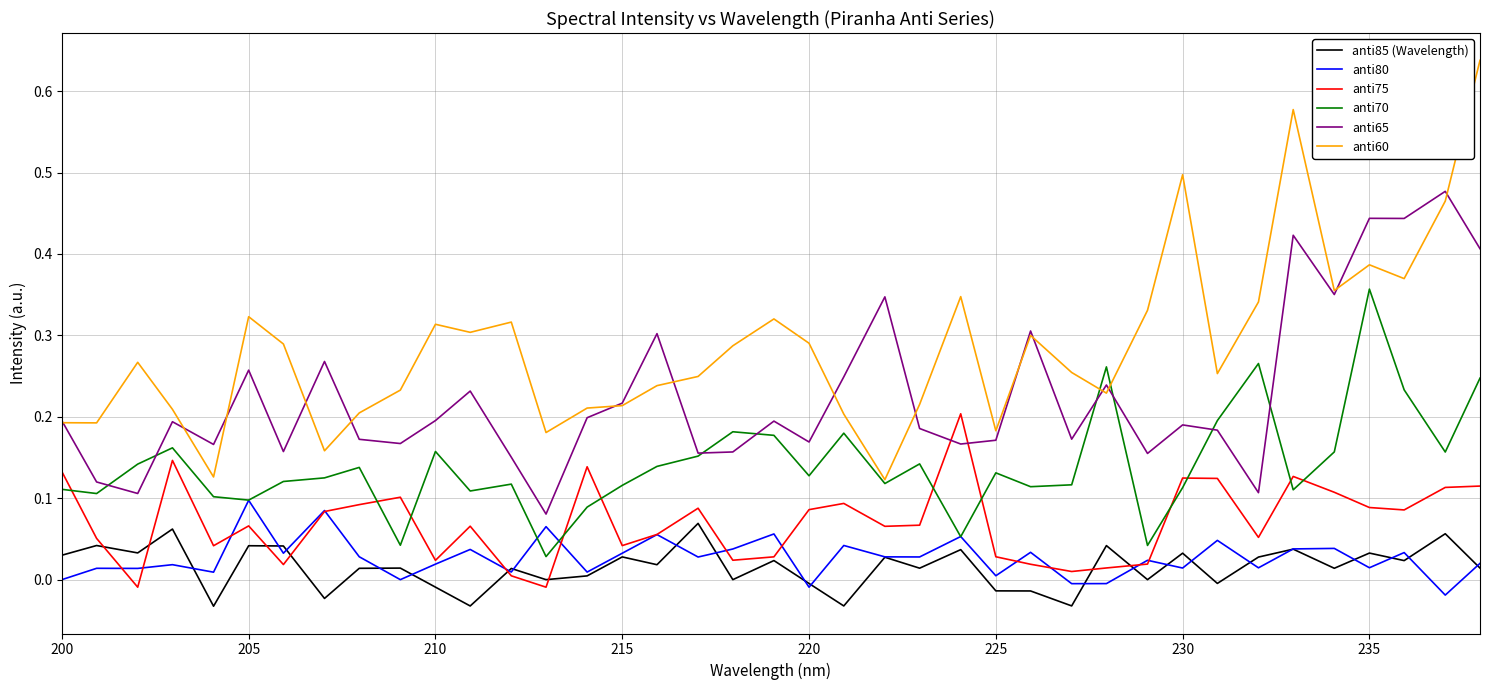

Which series has the widest spread of values?

anti60